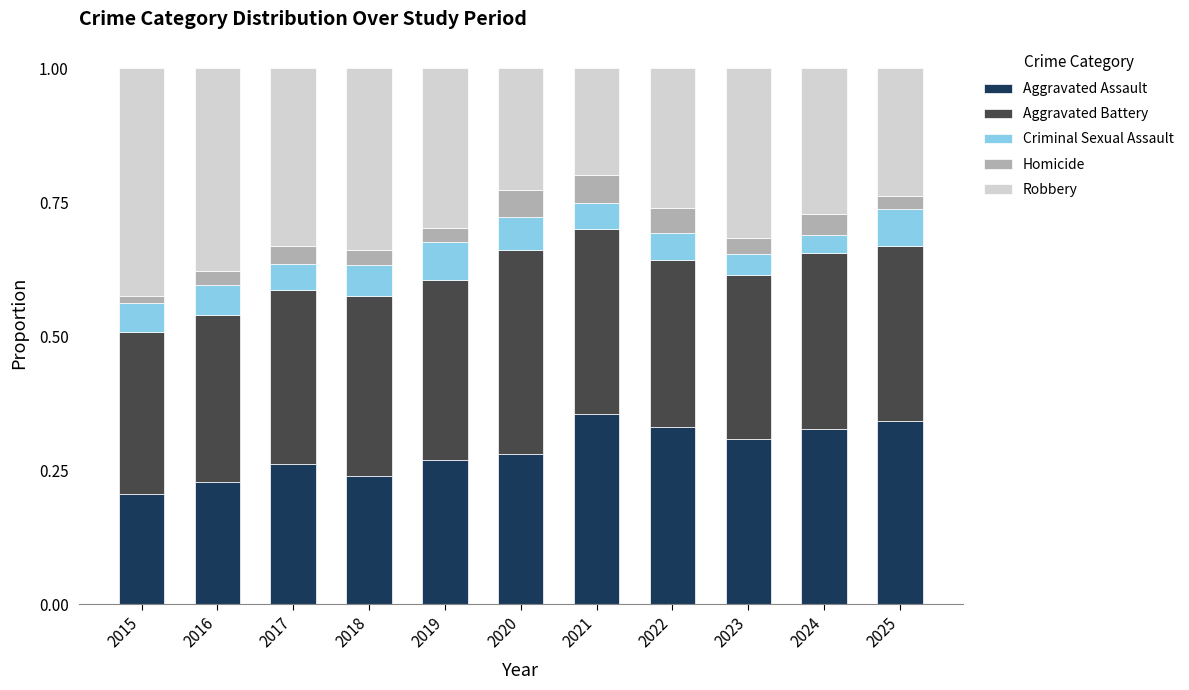

At which label does Aggravated Assault reach its minimum?

2015